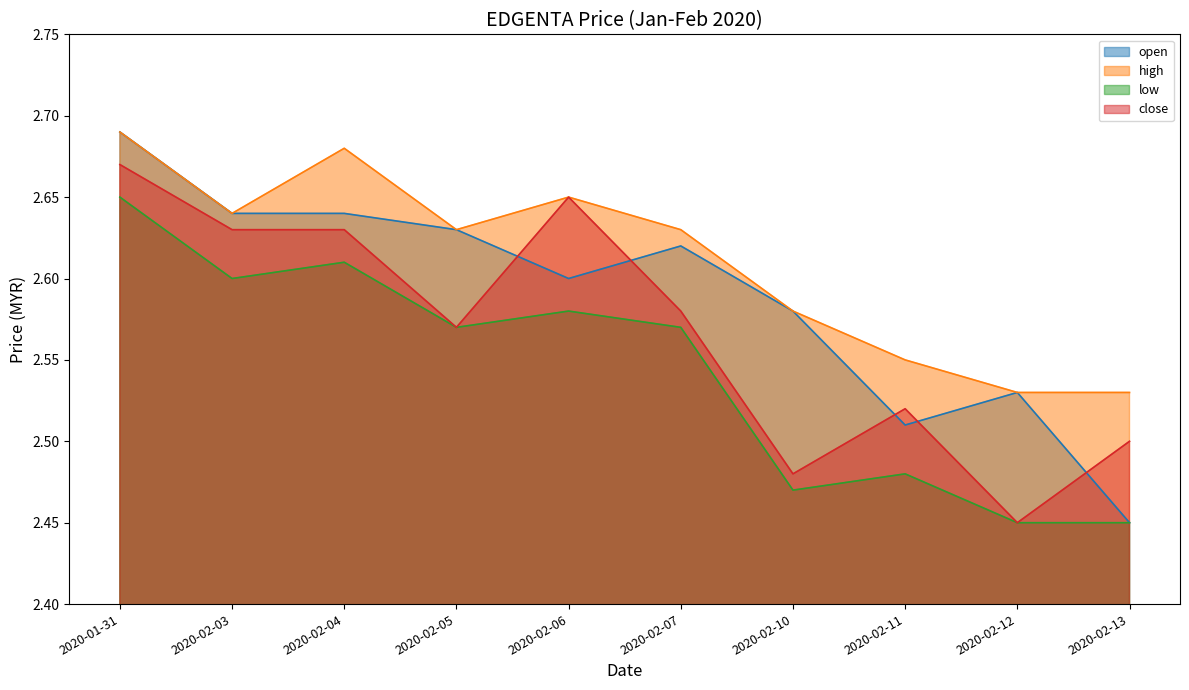

Between 2020-02-05 and 2020-02-06, which series saw the biggest shift?

close